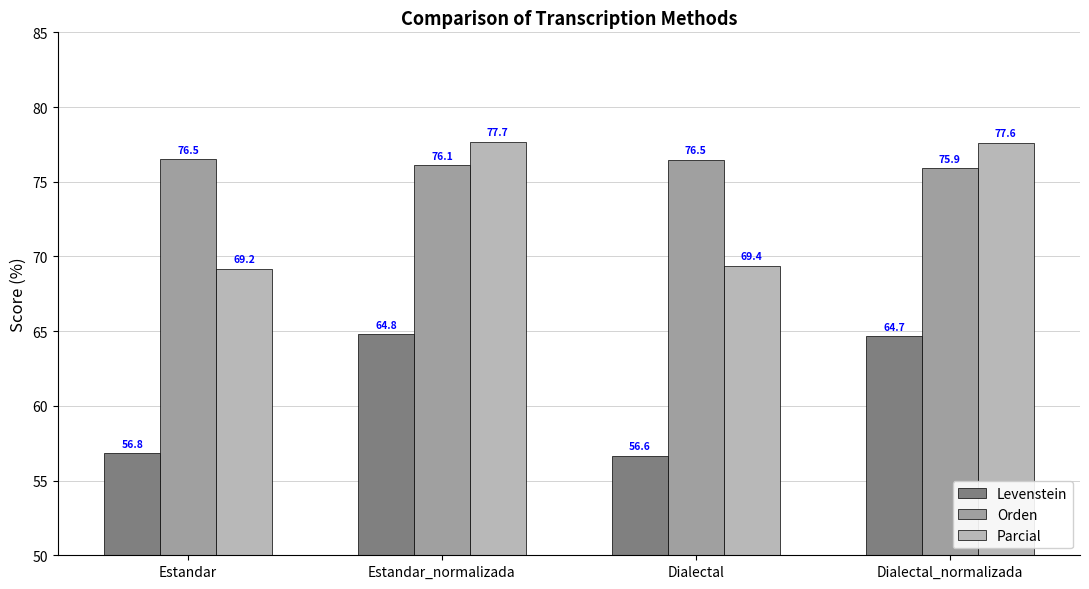

Which series has the largest range (max minus min)?

Parcial